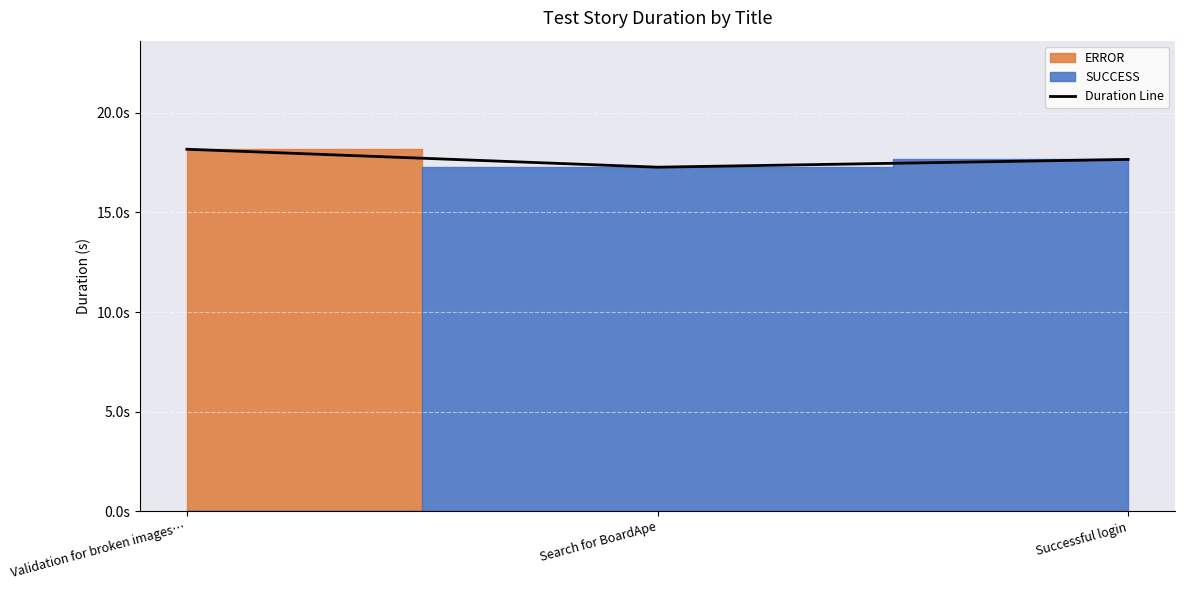

What is the greatest value displayed?

18.2